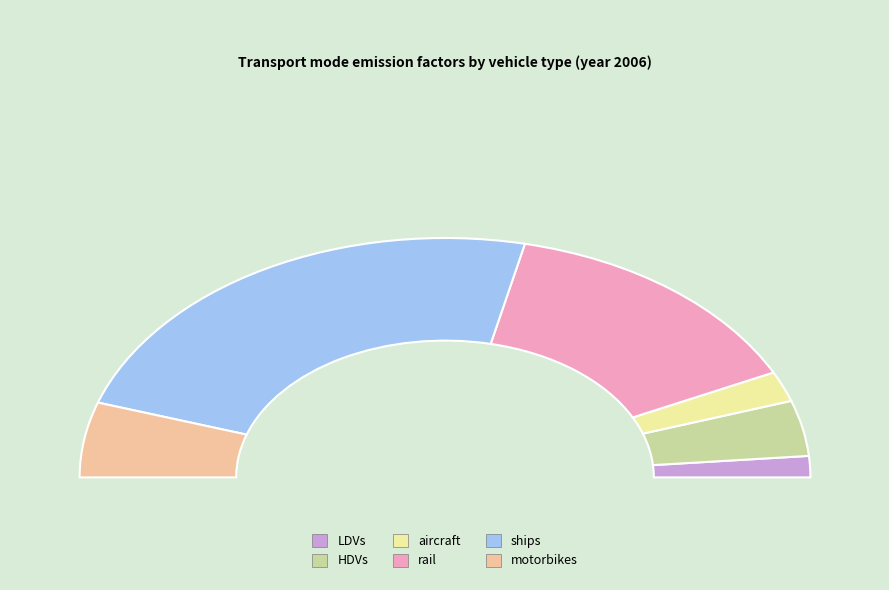

Is there any slice that represents more than half of the pie?

No